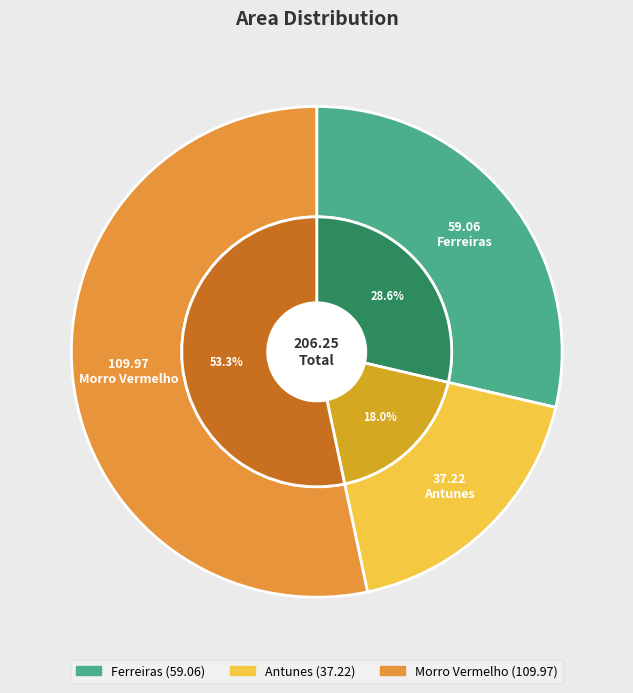

What is the change in value from Antunes to Morro Vermelho?

+72.8